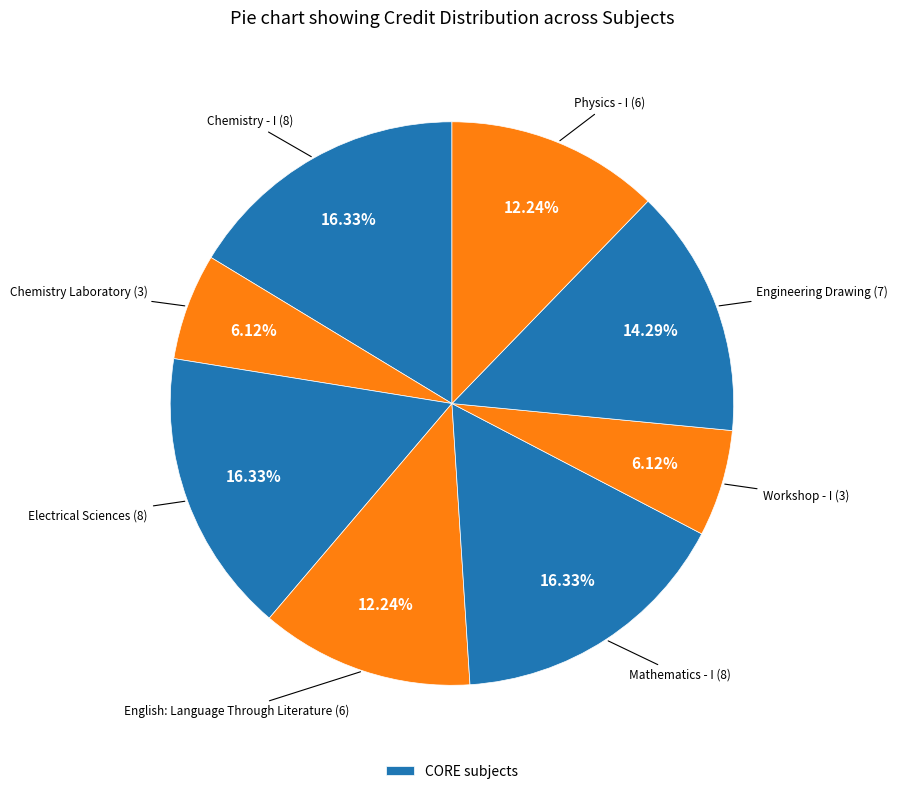

Count the number of slices in the pie.

8